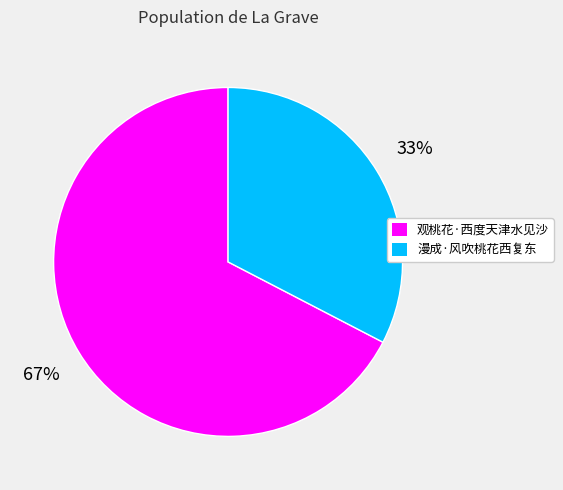

Which slice is the largest?

观桃花·西度天津水见沙